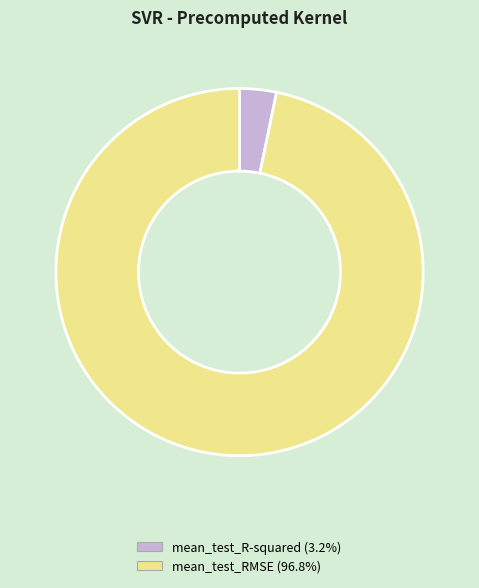

Which slice is the largest?

mean_test_RMSE